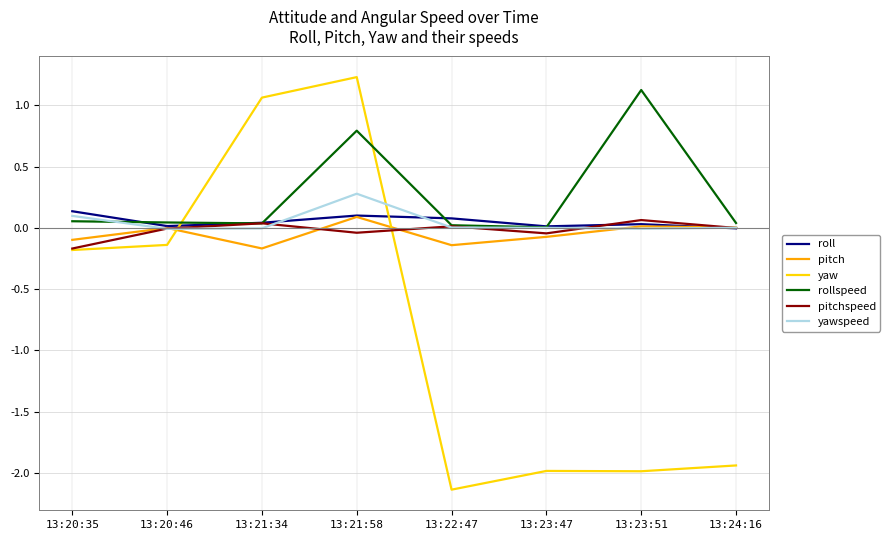

What position from the left is 13:23:47?

6